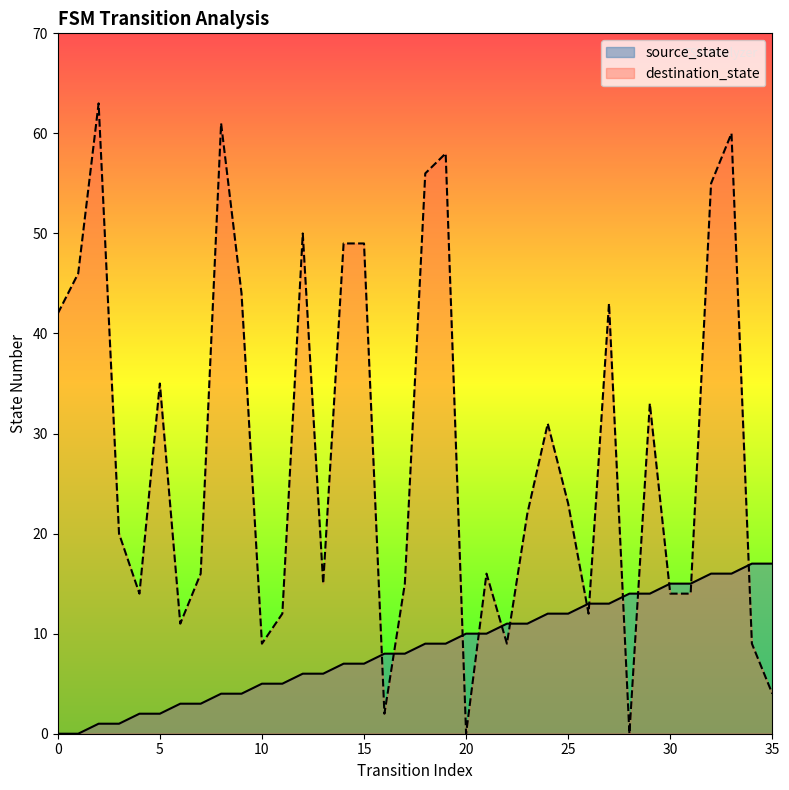

What is the spread (max minus min) of values at 2?

62